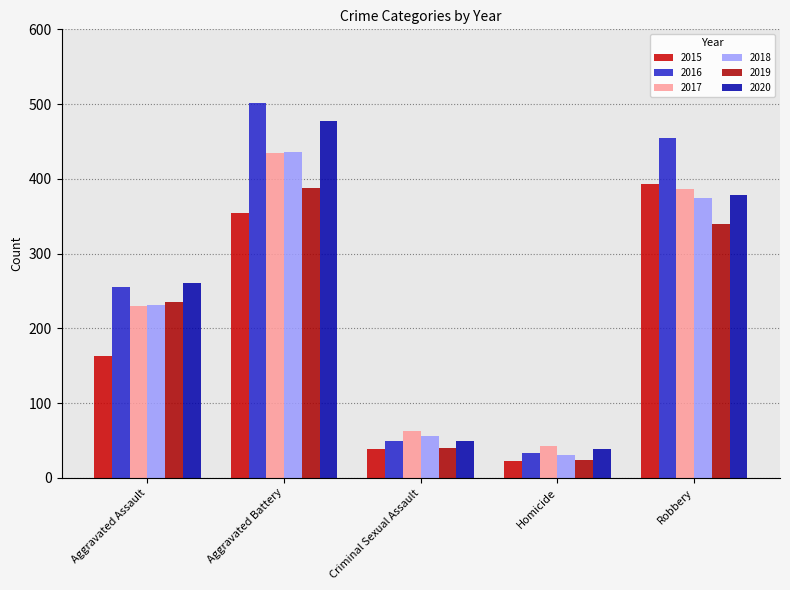

Which series has the widest spread of values?

2016